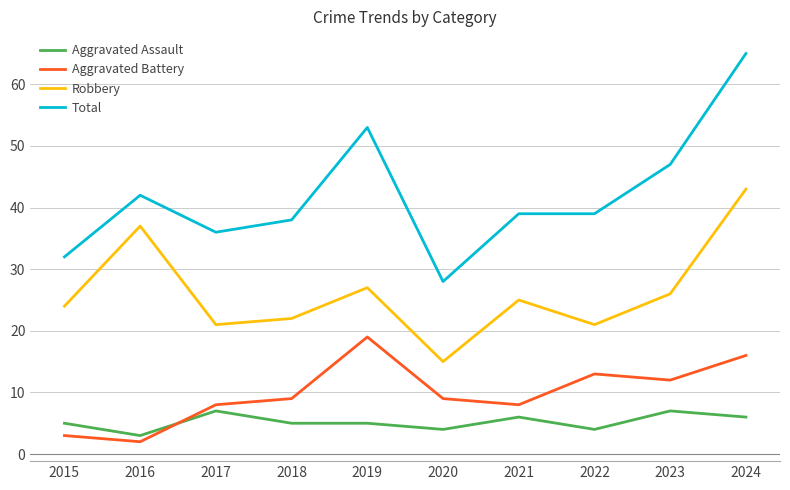

Rank the series by their maximum value, from lowest to highest.

Aggravated Assault, Aggravated Battery, Robbery, Total